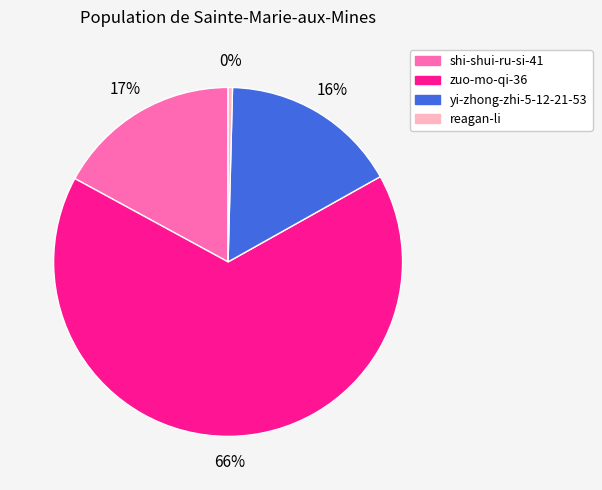

Is there a majority slice in this chart?

Yes